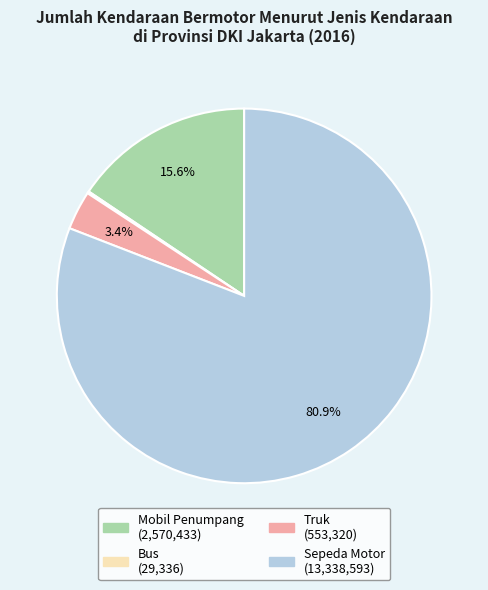

To the nearest percent, what percentage of the pie is Sepeda Motor?

81%